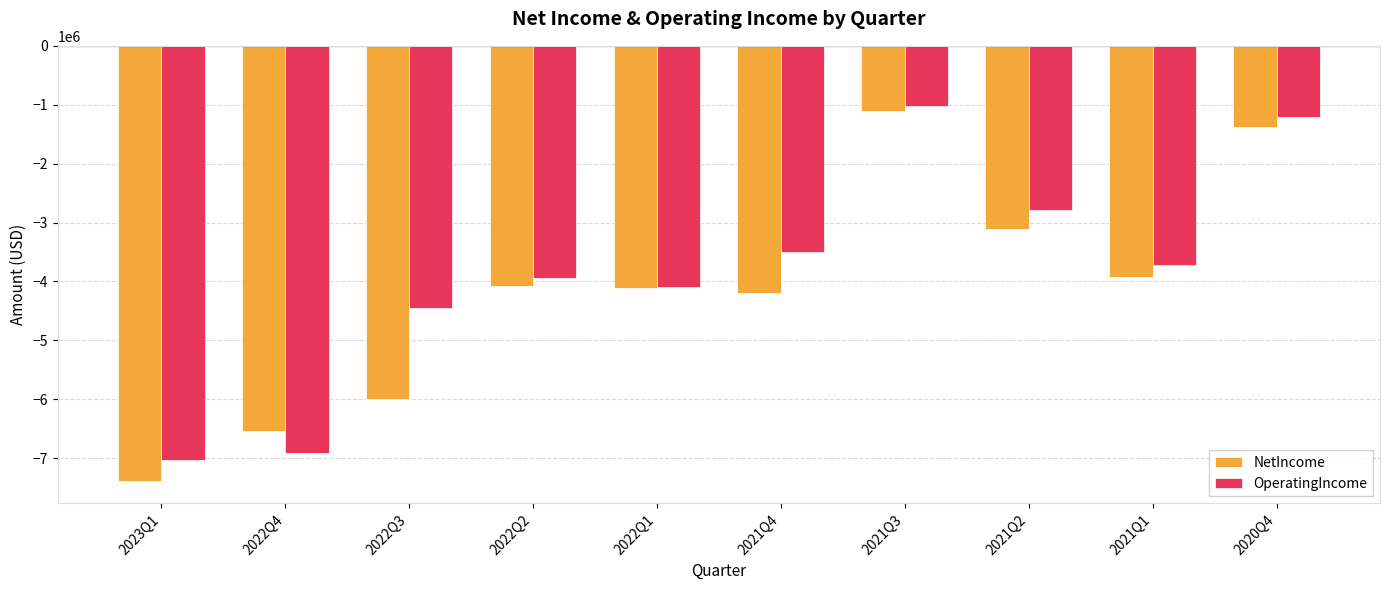

Which series changed the most between 2021Q4 and 2020Q4?

NetIncome